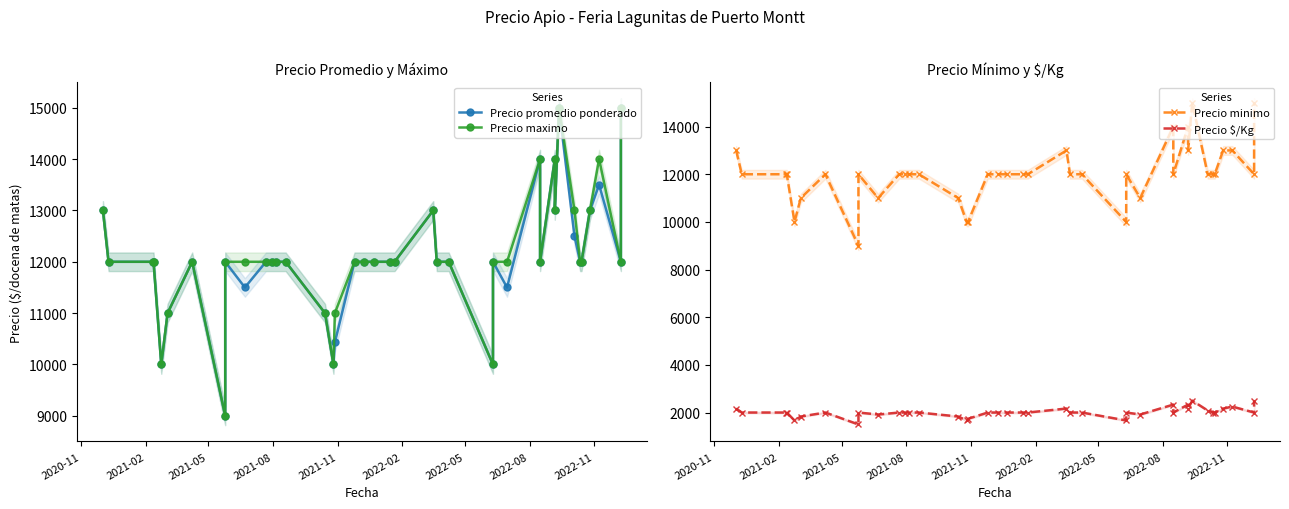

What value does the Precio promedio ponderado series have at 2021-02?

12000